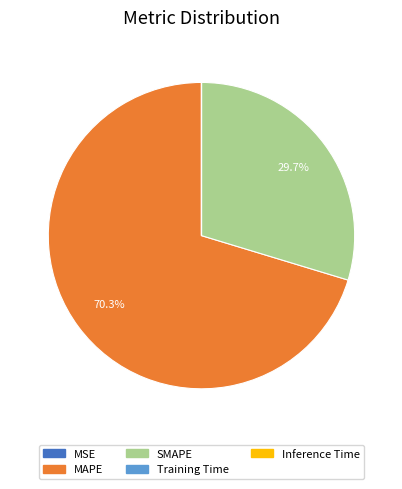

How much of the chart is everything except MAPE?

29.7%